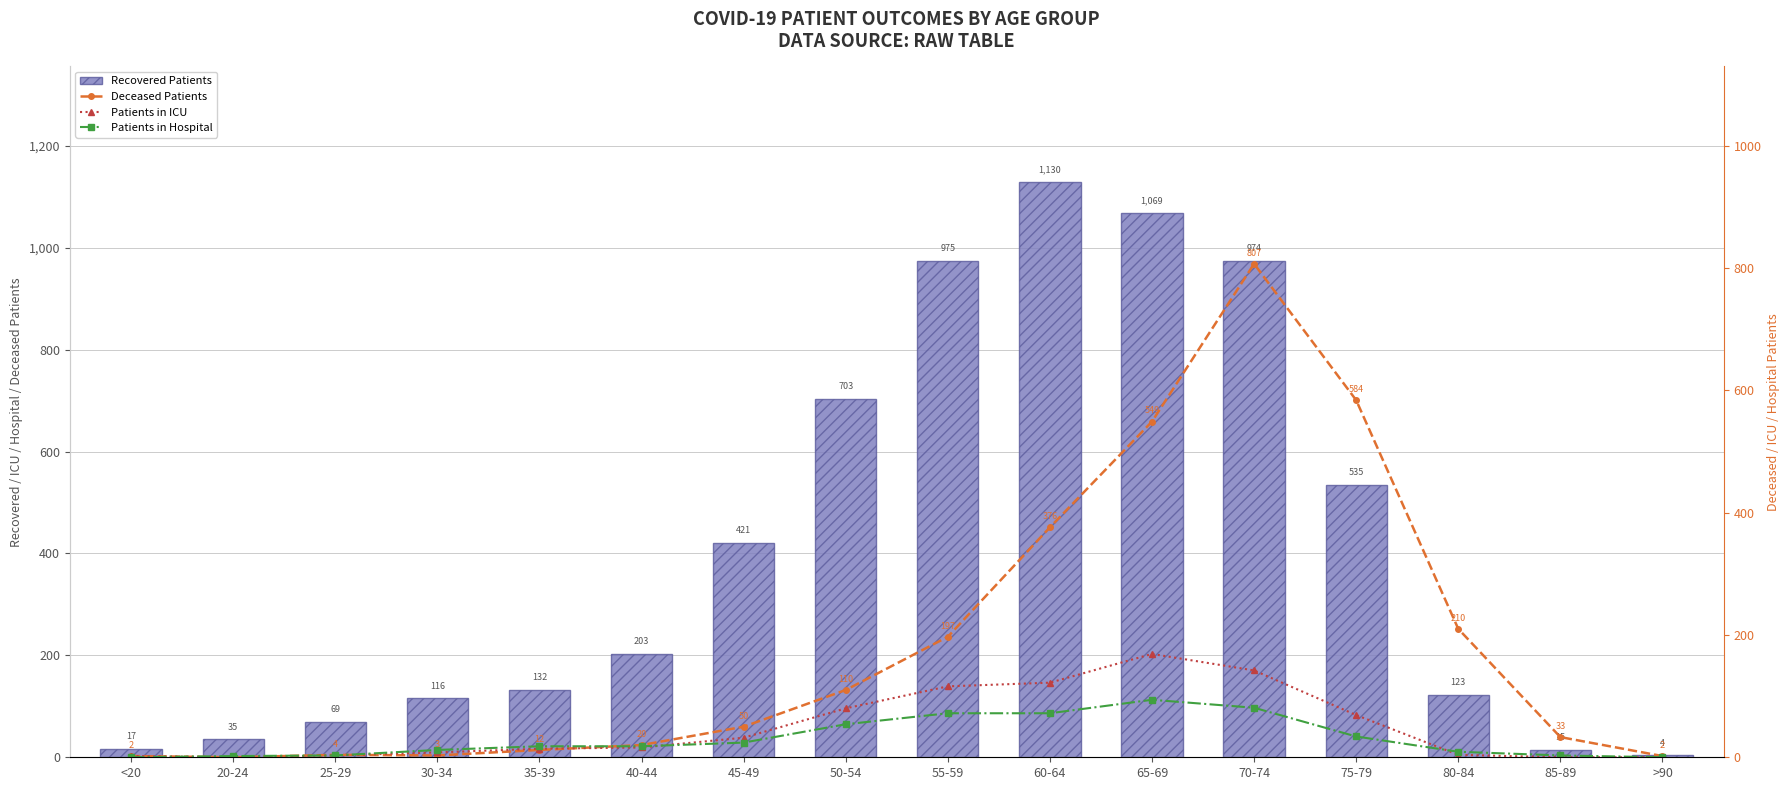

The value of Patients in Hospital at 45-49 is 24. True or false?

True